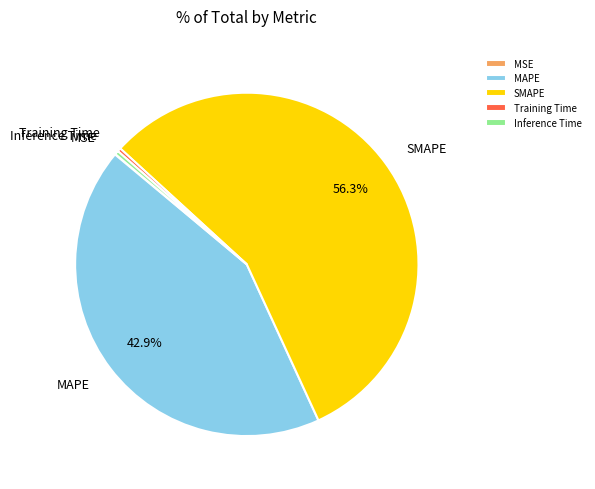

To the nearest percent, what portion does SMAPE represent?

56%